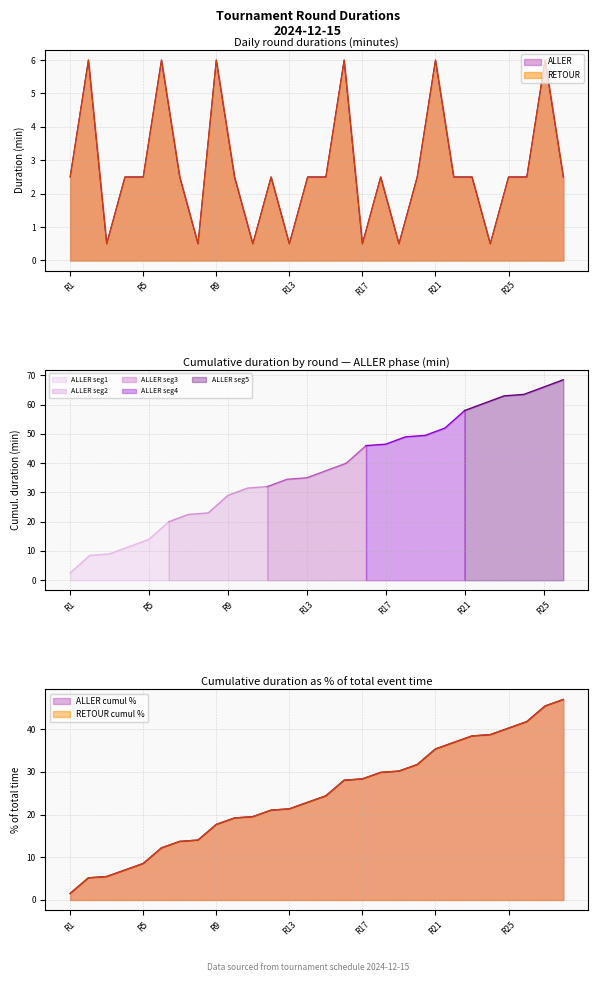

Between 10 and R1, which is larger?

R1